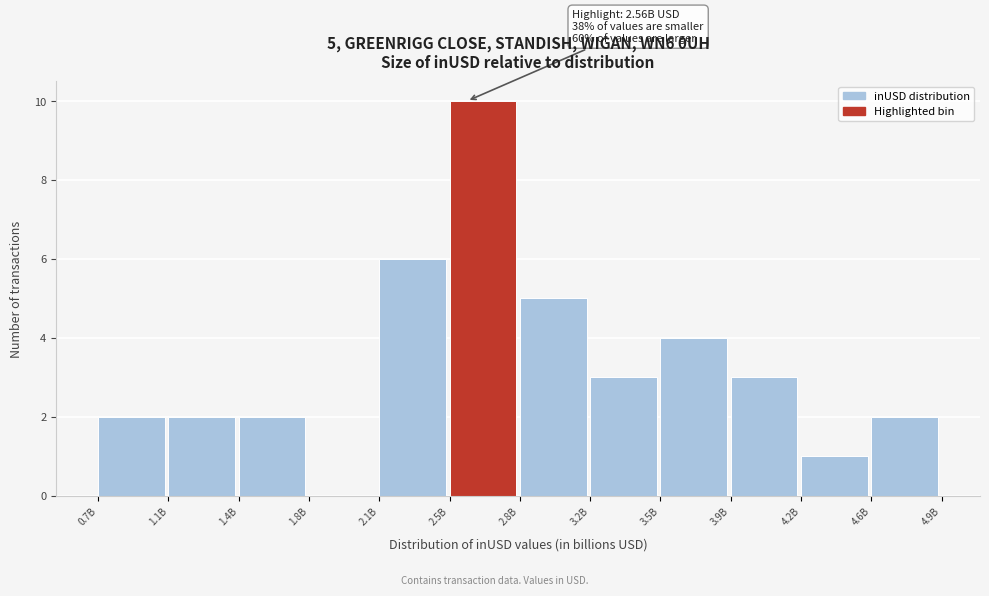

Reading left to right, list all the values displayed in this chart.

0.7B=2	1.1B=2	1.4B=2	1.8B=0	2.1B=6	2.5B=10	2.8B=5	3.2B=3	3.5B=4	3.9B=3	4.2B=1	4.6B=2